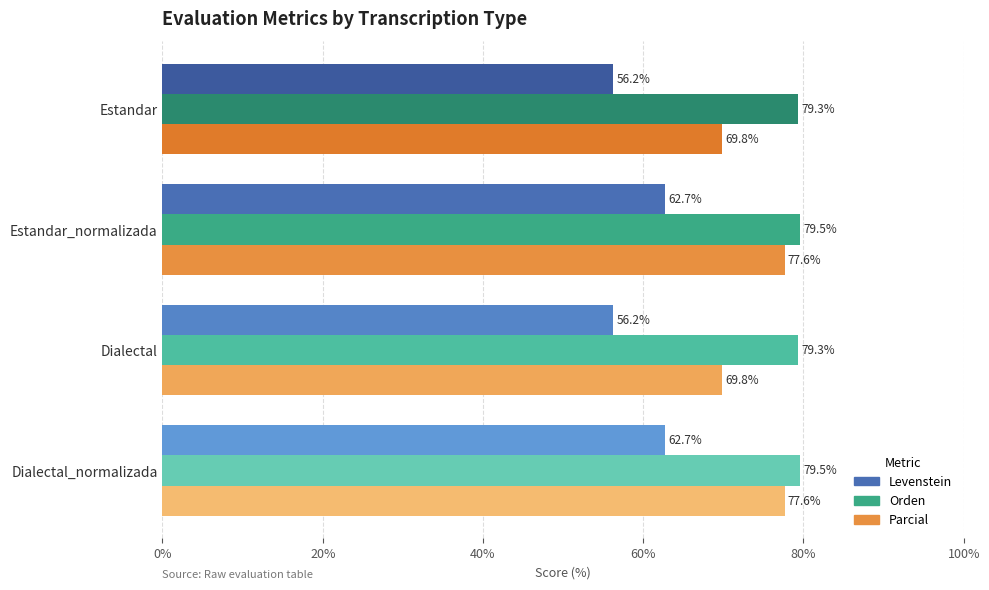

List the series in order of their overall mean, highest first.

Orden, Parcial, Levenstein